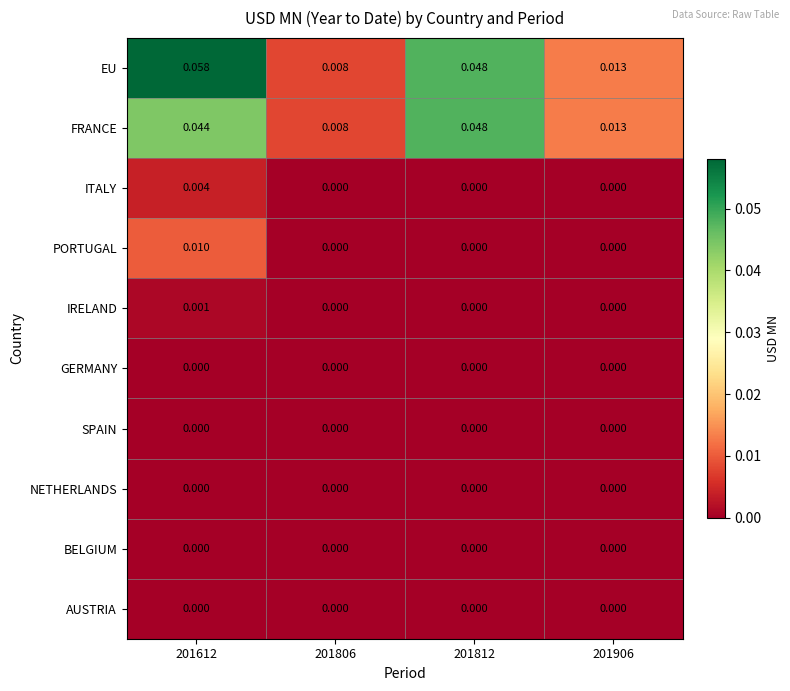

Which series has the largest total across all categories?

EU